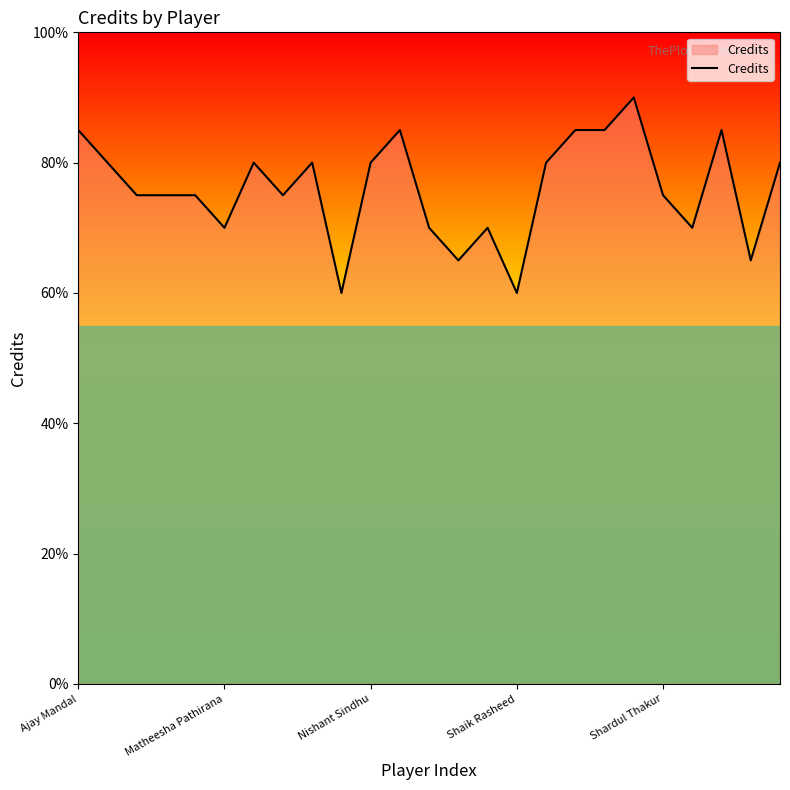

Does the chart display data point markers on the line(s)?

No